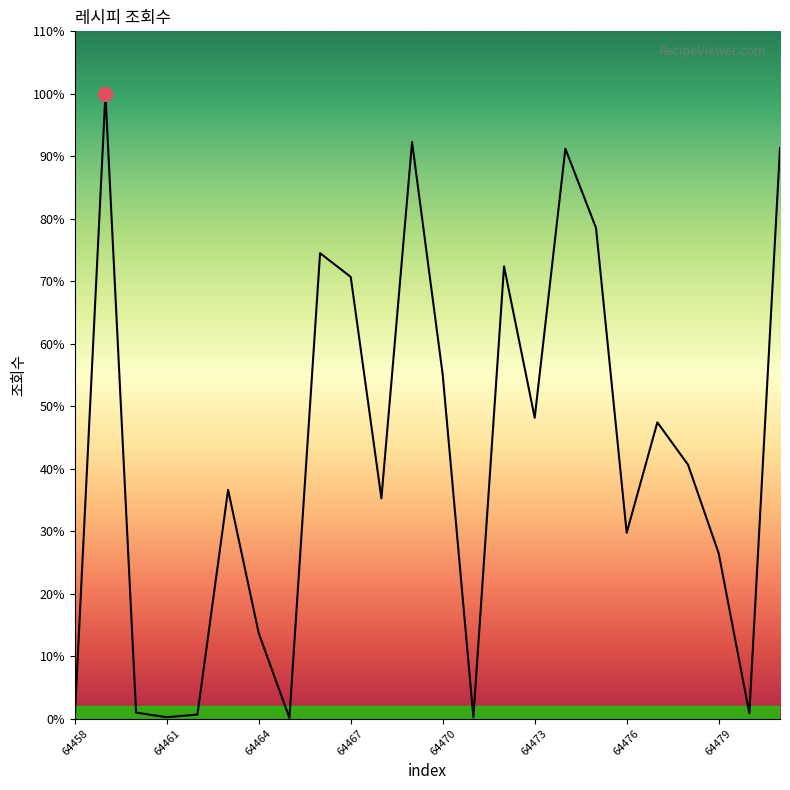

True or false: the data has more than 1 interior local peaks.

True